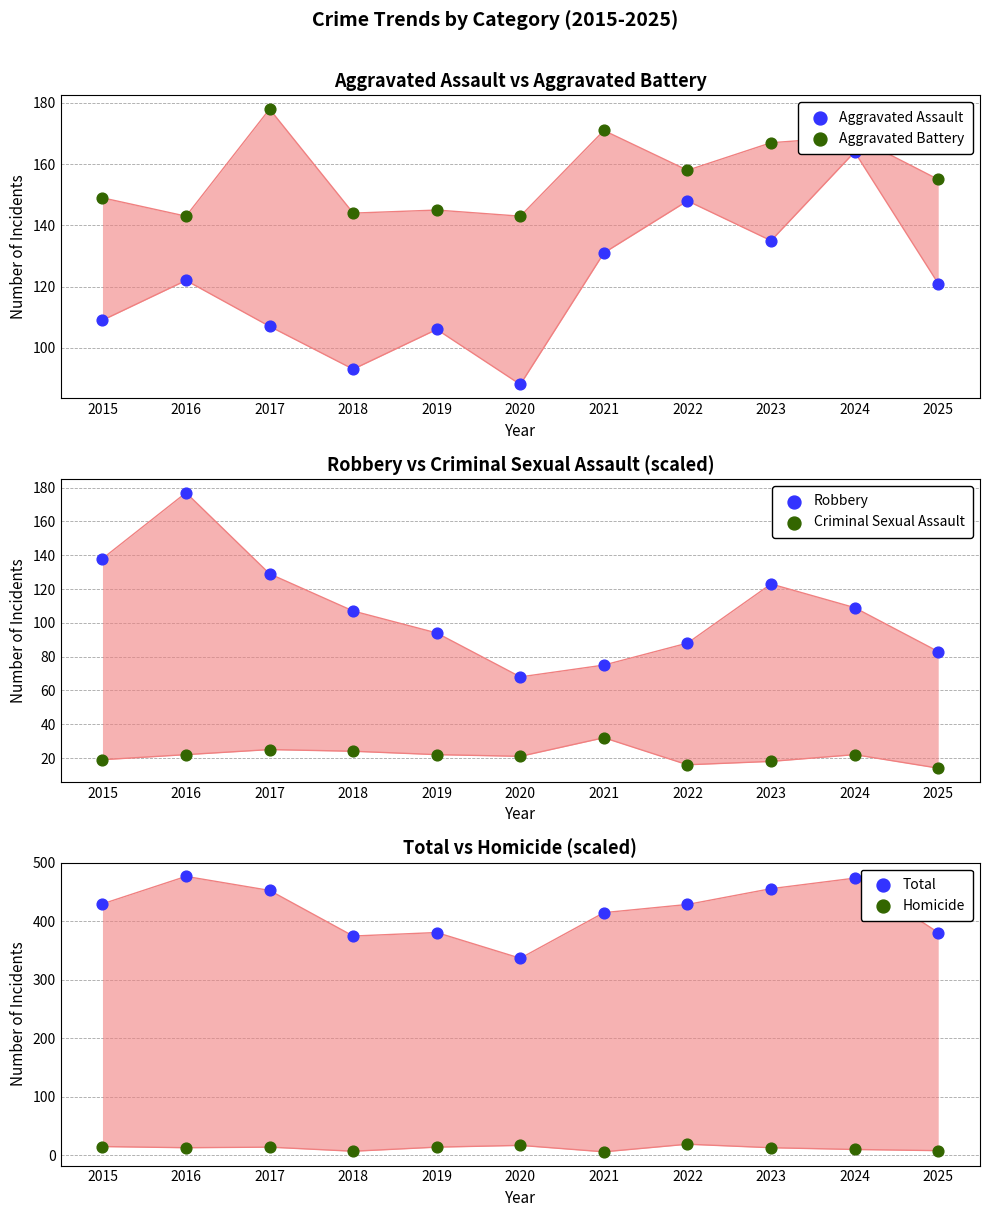

Which series has the largest Y range (max minus min)?

Total